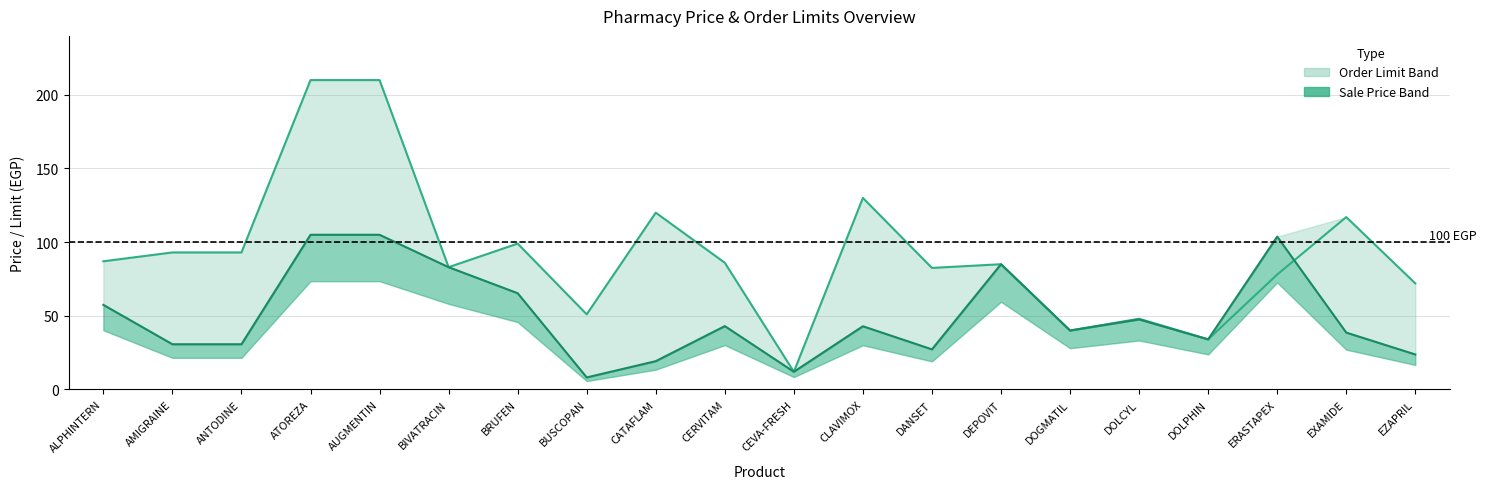

At which label does Order Limit first exceed 86?

ALPHINTERN